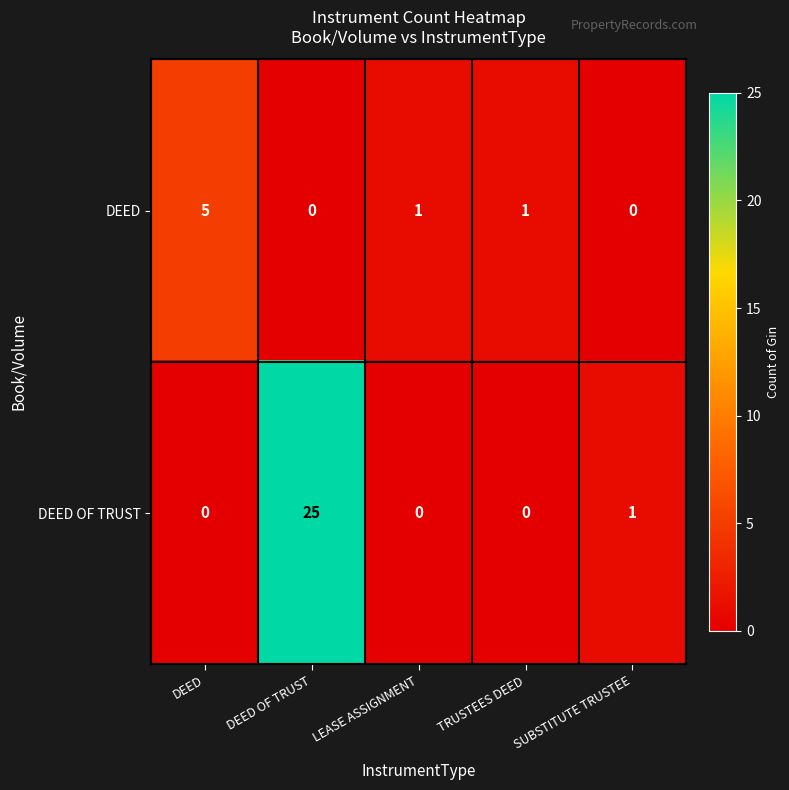

What is the average value of the DEED OF TRUST series?

5